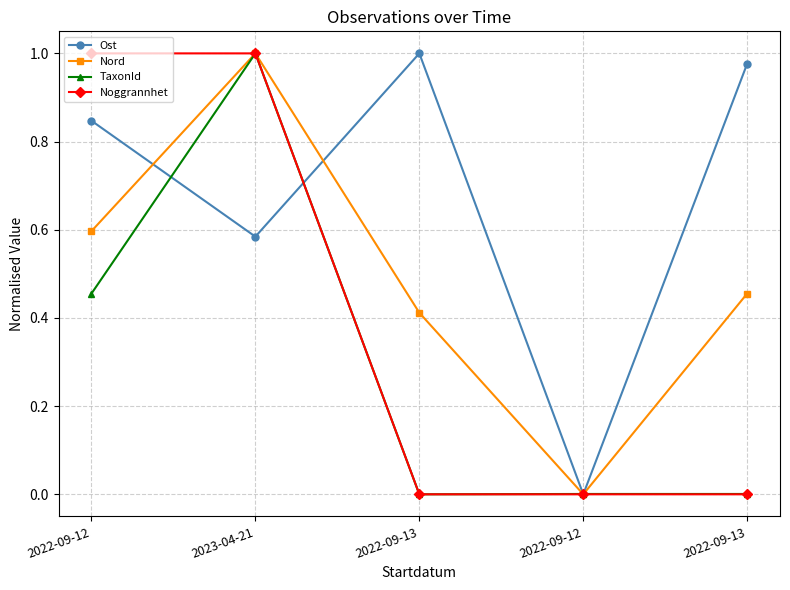

What is the maximum value shown in the chart?

1.0